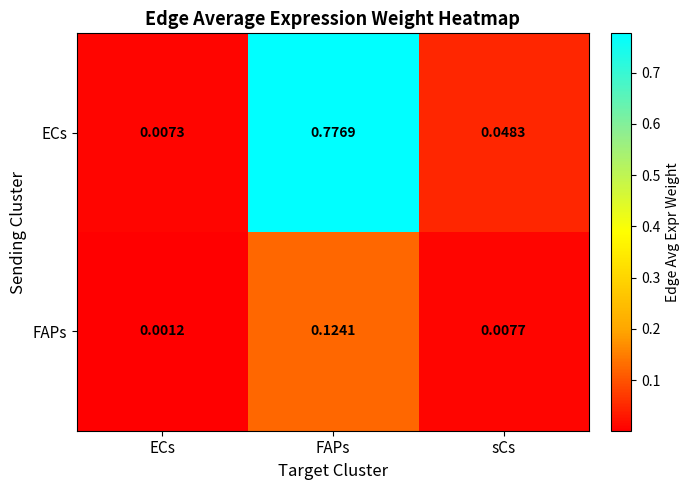

Rank the series by their average value, from highest to lowest.

ECs, FAPs